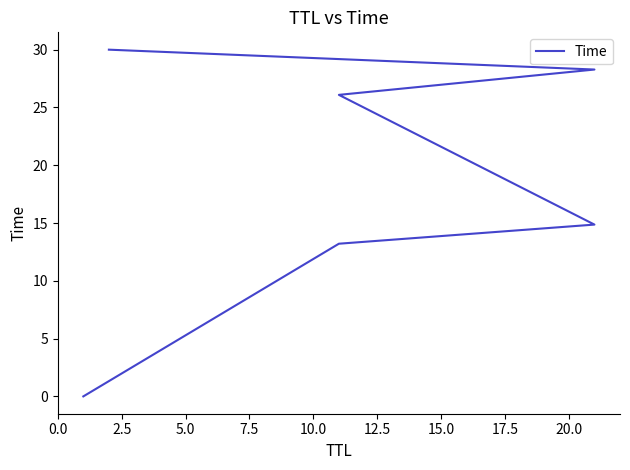

What is the maximum value shown in the chart?

30.0